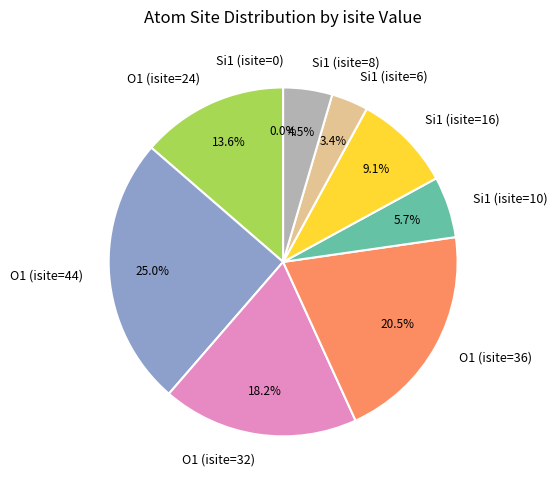

How many slices are in this pie chart?

9